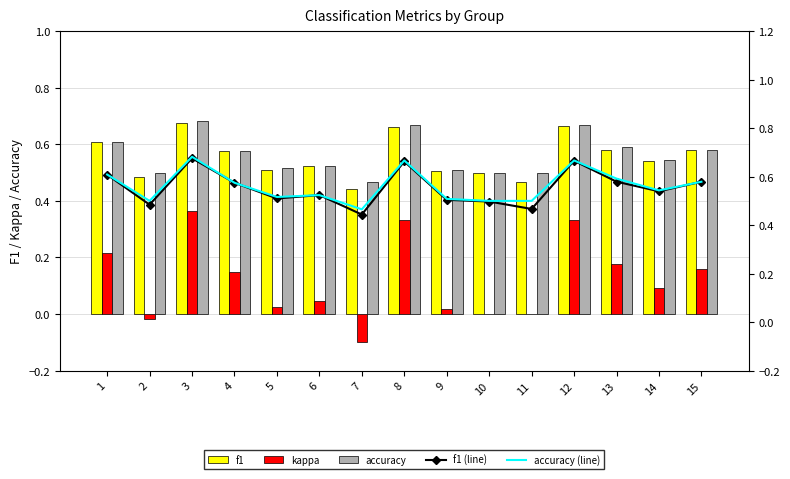

At which category does the chart reach its minimum across all series?

7